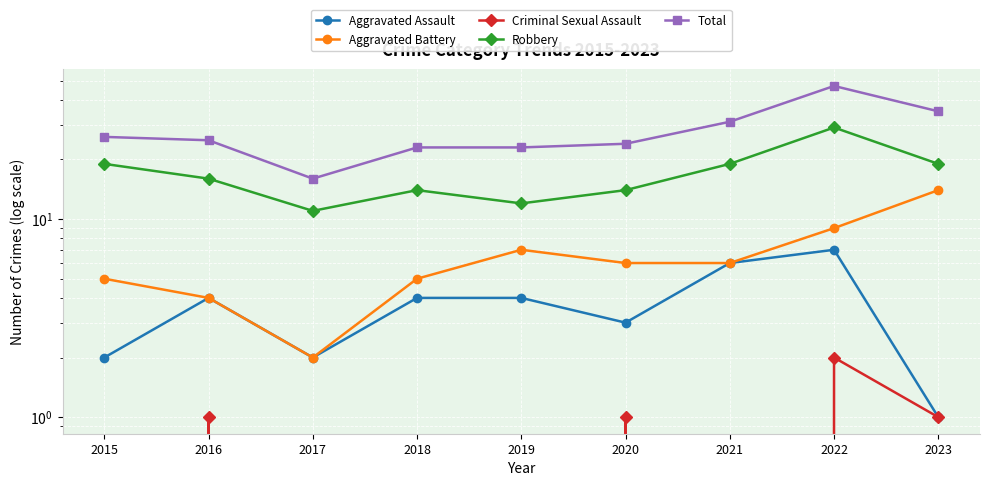

What is the sum of all Criminal Sexual Assault values?

5